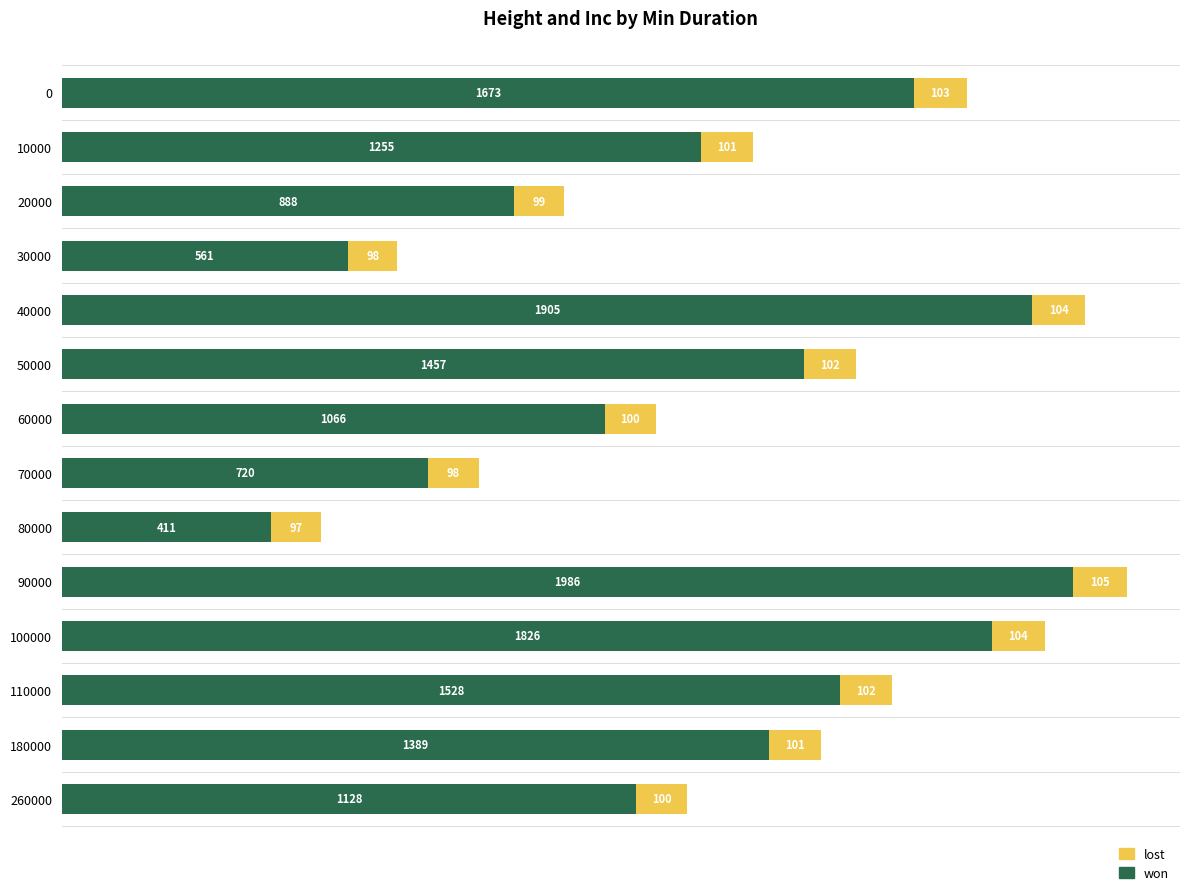

Which category has the highest value in the won series?

90000